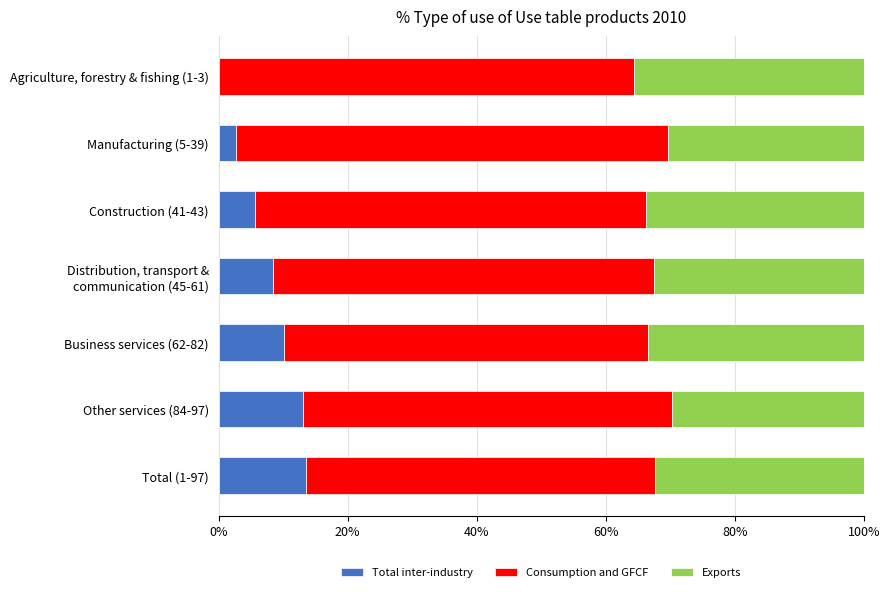

What is the sum of the Total inter-industry values at Total (1-97) and Other services (84-97)?

26.6